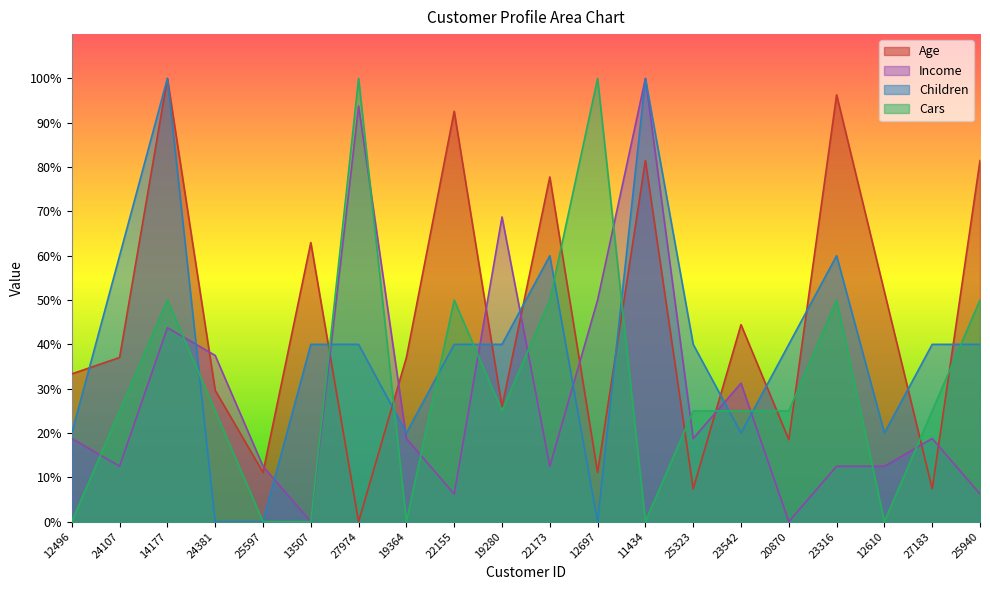

Where does the Children series first go above 40?

24107